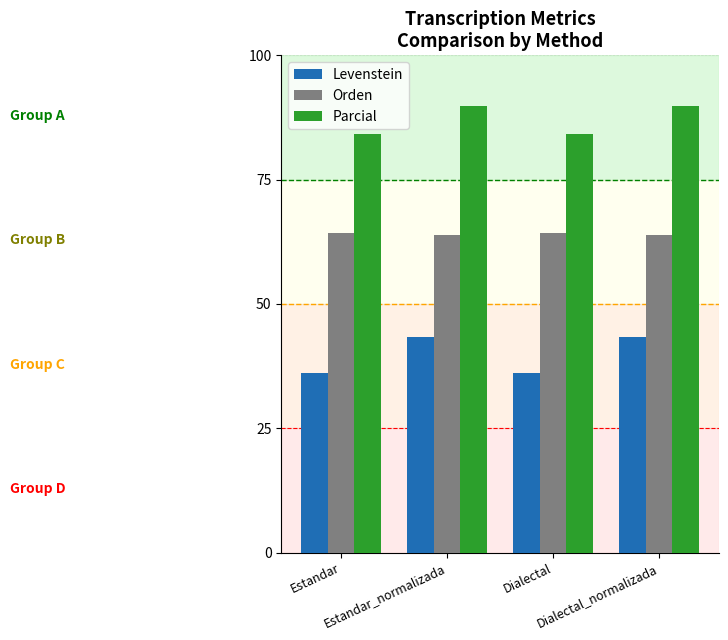

How many distinct data groups are displayed?

3